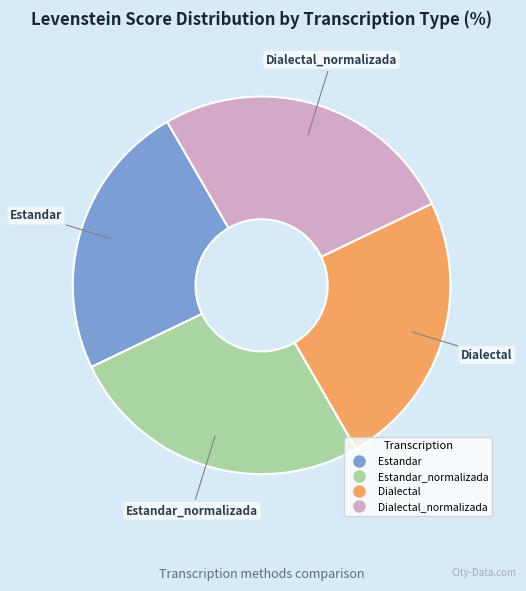

Is there any slice that represents more than half of the pie?

No